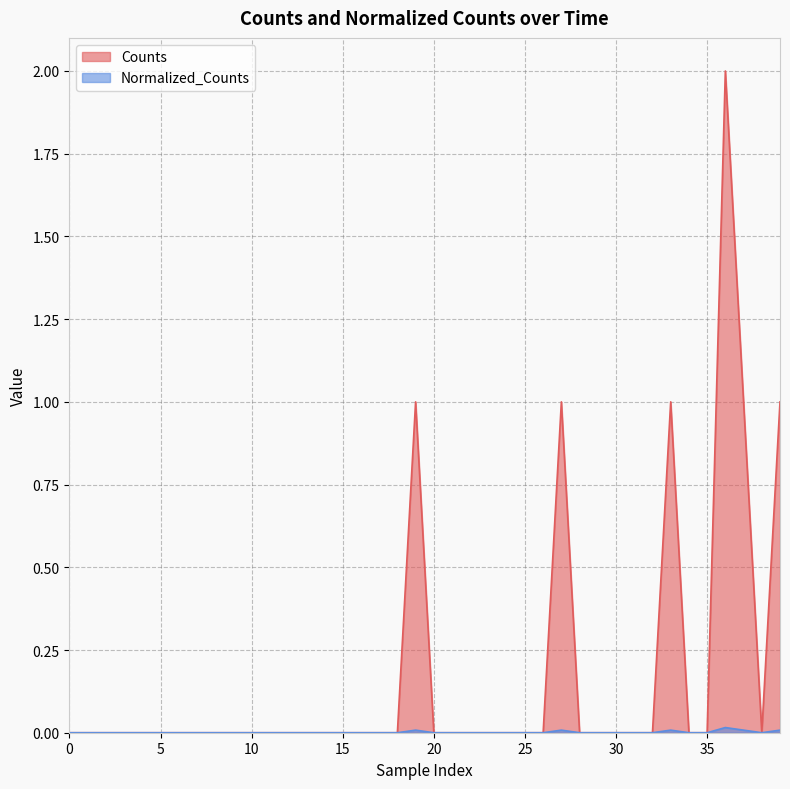

Which series has the widest spread of values?

Counts